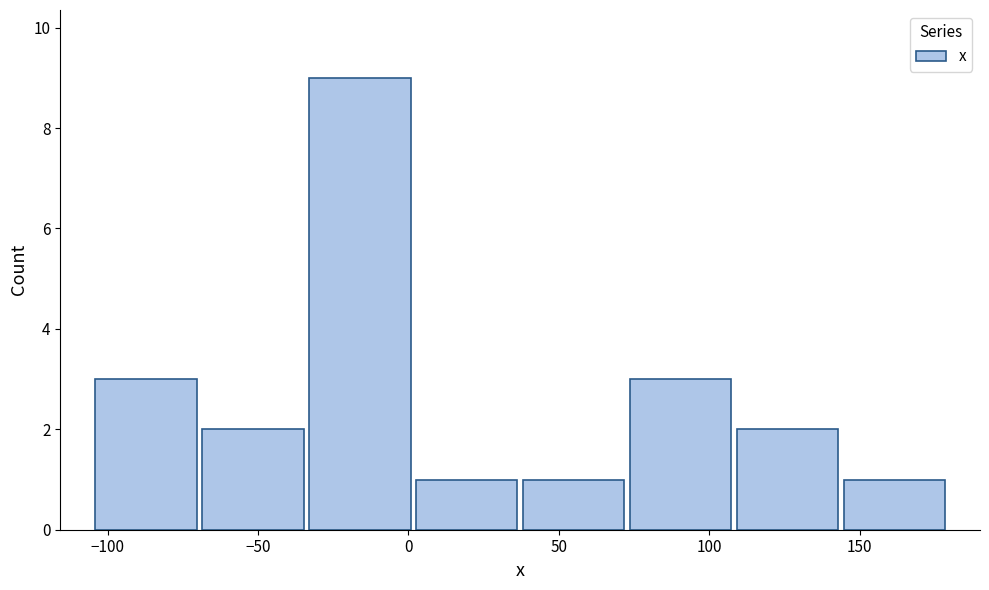

Reading left to right, list every bar in this chart as the range it spans on the x-axis followed by its height. Neither the bar edges nor the heights are printed on the chart, so give them approximately, as read against the axes.

-105 to -70: 3
-70 to -35: 2
-35 to 0: 9
0 to 35: 1
35 to 75: 1
75 to 110: 3
110 to 145: 2
145 to 180: 1